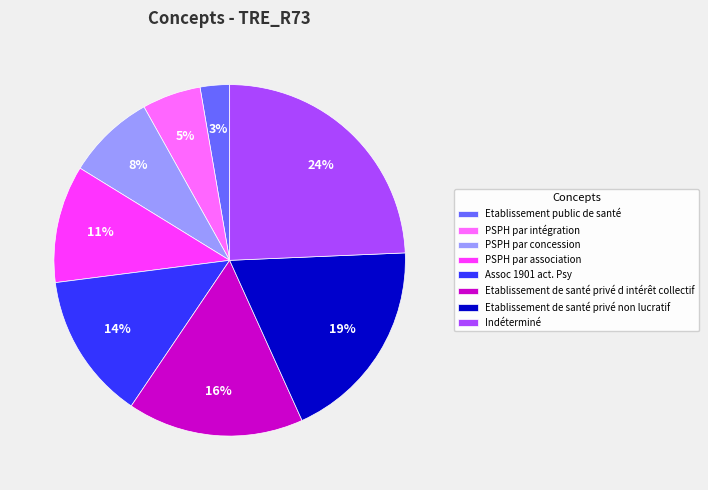

True or false: Etablissement de santé privé non lucratif accounts for 13% of the total.

False